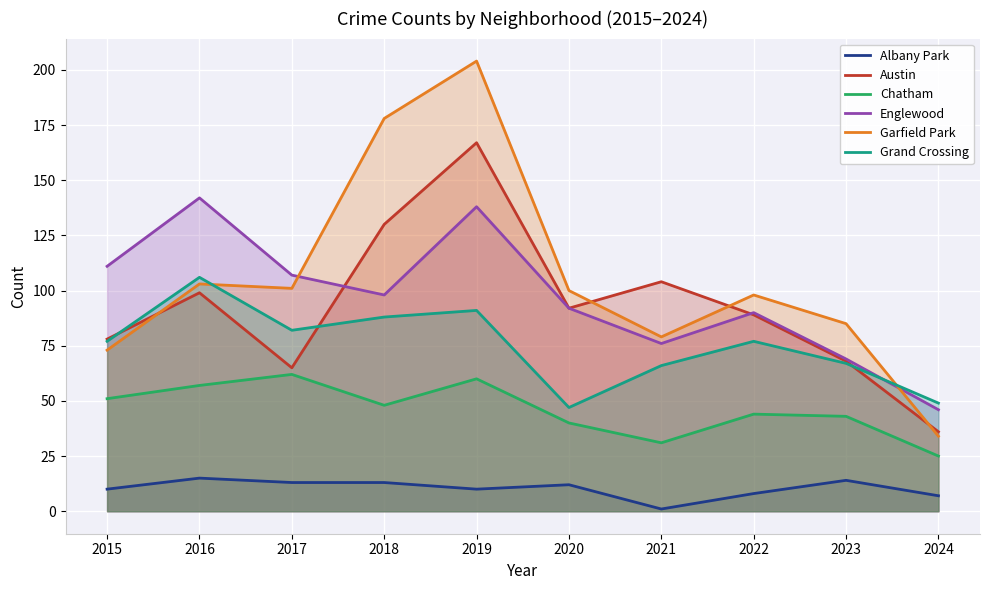

What is the difference between the second highest and minimum values in the Garfield Park series?

144